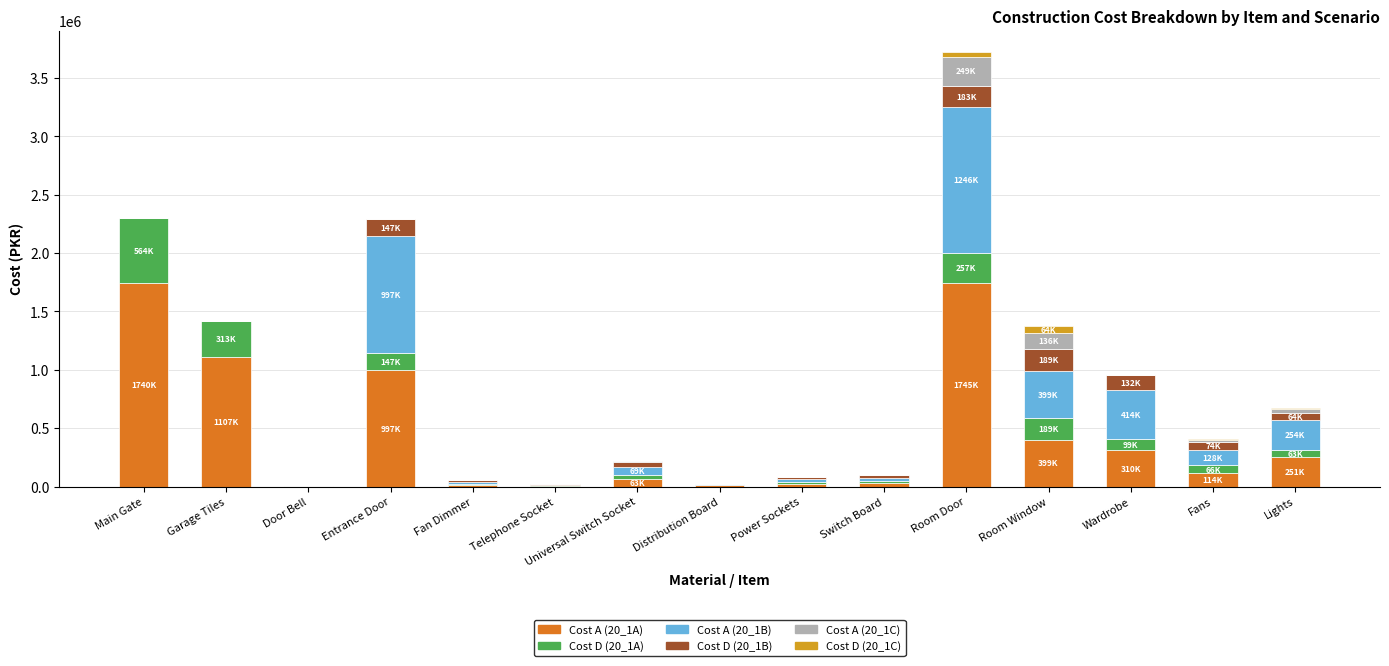

What is the sum of all Cost A (20_1B) values?

3599755